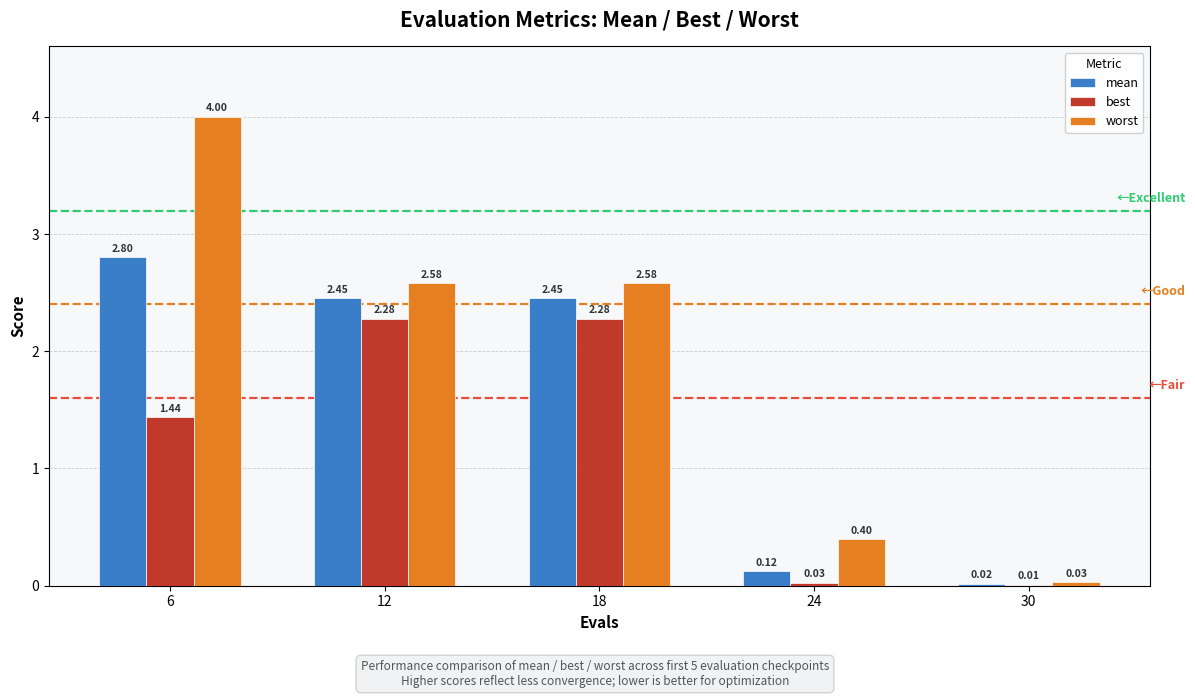

How many values in the mean series exceed 2?

3